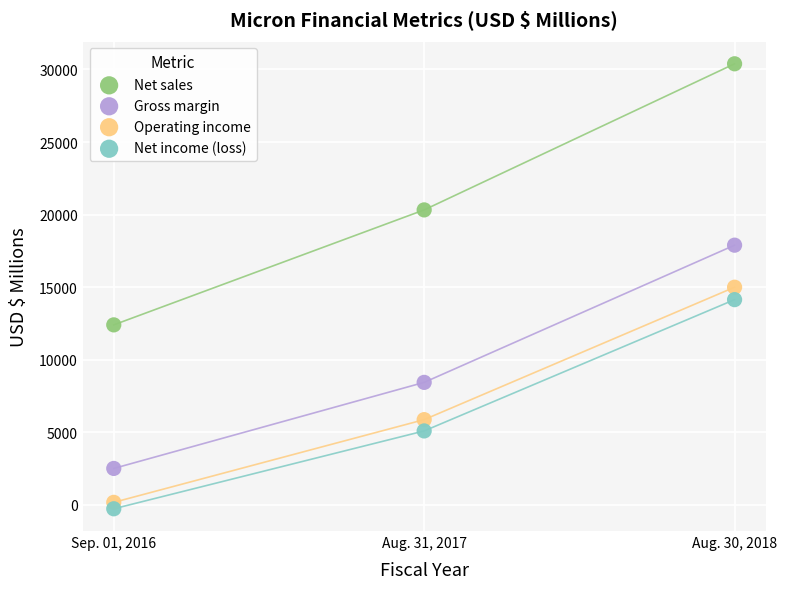

In the Net sales series, what Y value is closest to 21395?

20322